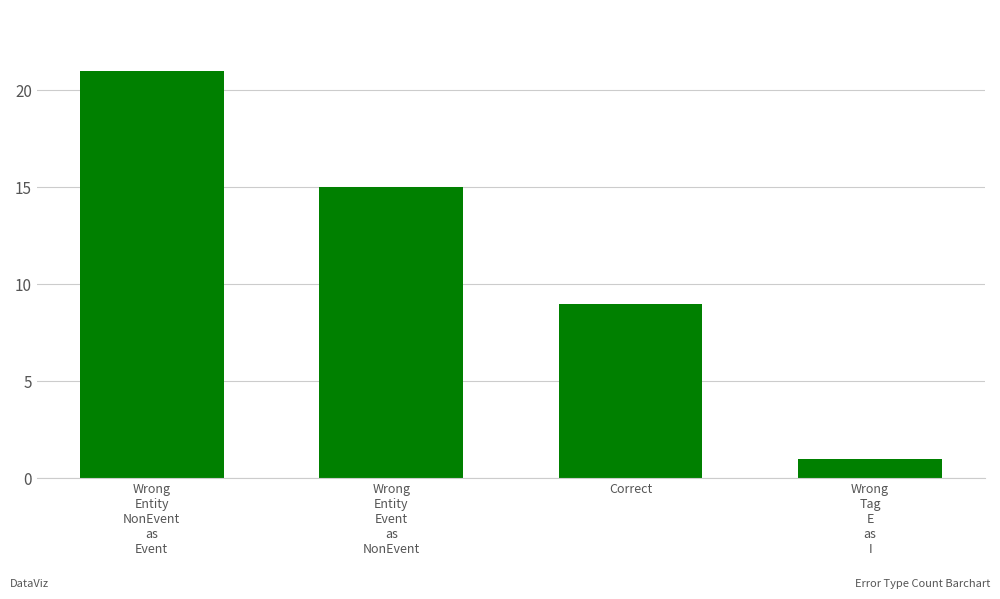

List the labels in order of value, largest first.

Wrong
Entity
NonEvent
as
Event, Wrong
Entity
Event
as
NonEvent, Correct, Wrong
Tag
E
as
I